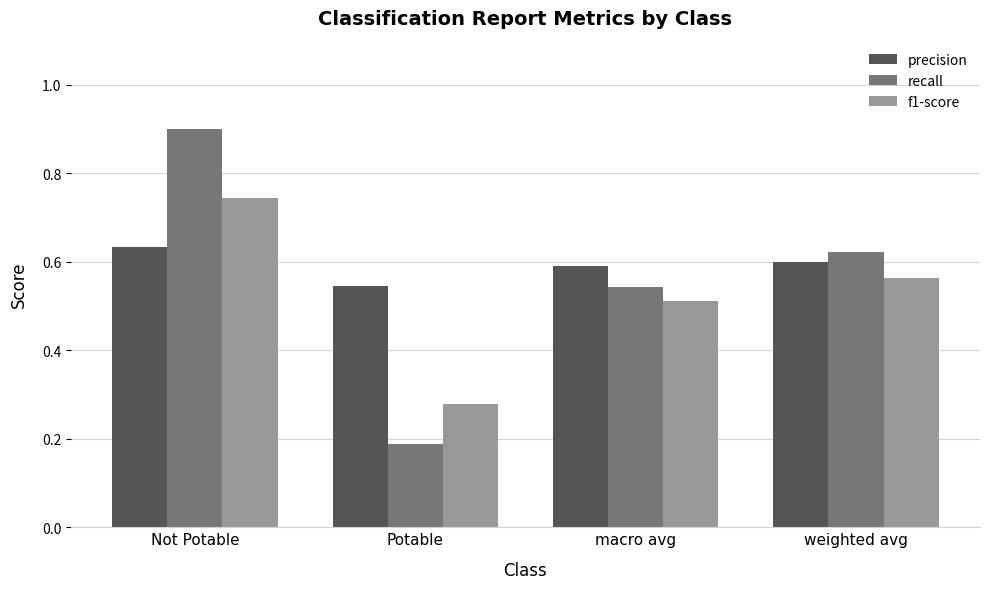

True or false: recall has a value of 0.4 at weighted avg.

False